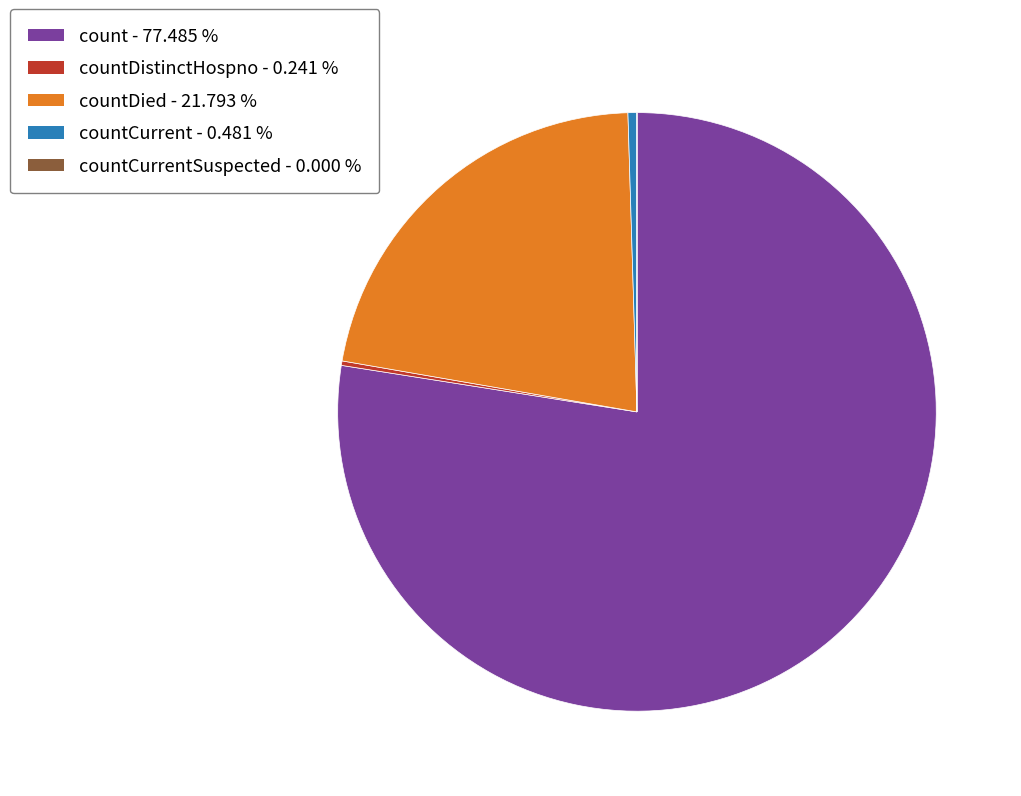

Is there a majority slice in this chart?

Yes